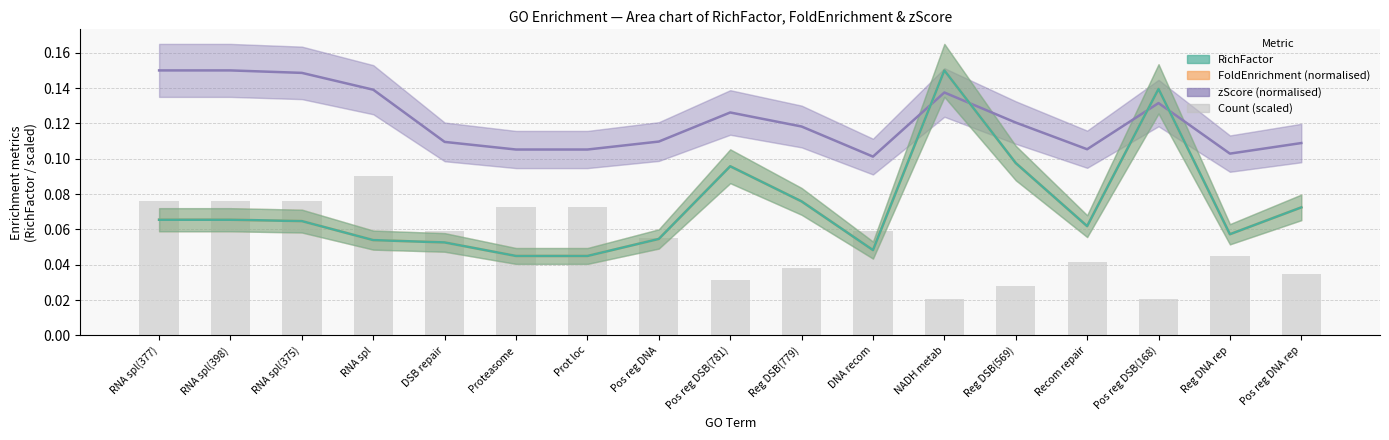

What are all the series names shown in the legend?

zScore (normalised), FoldEnrichment (normalised), RichFactor, Count (scaled)